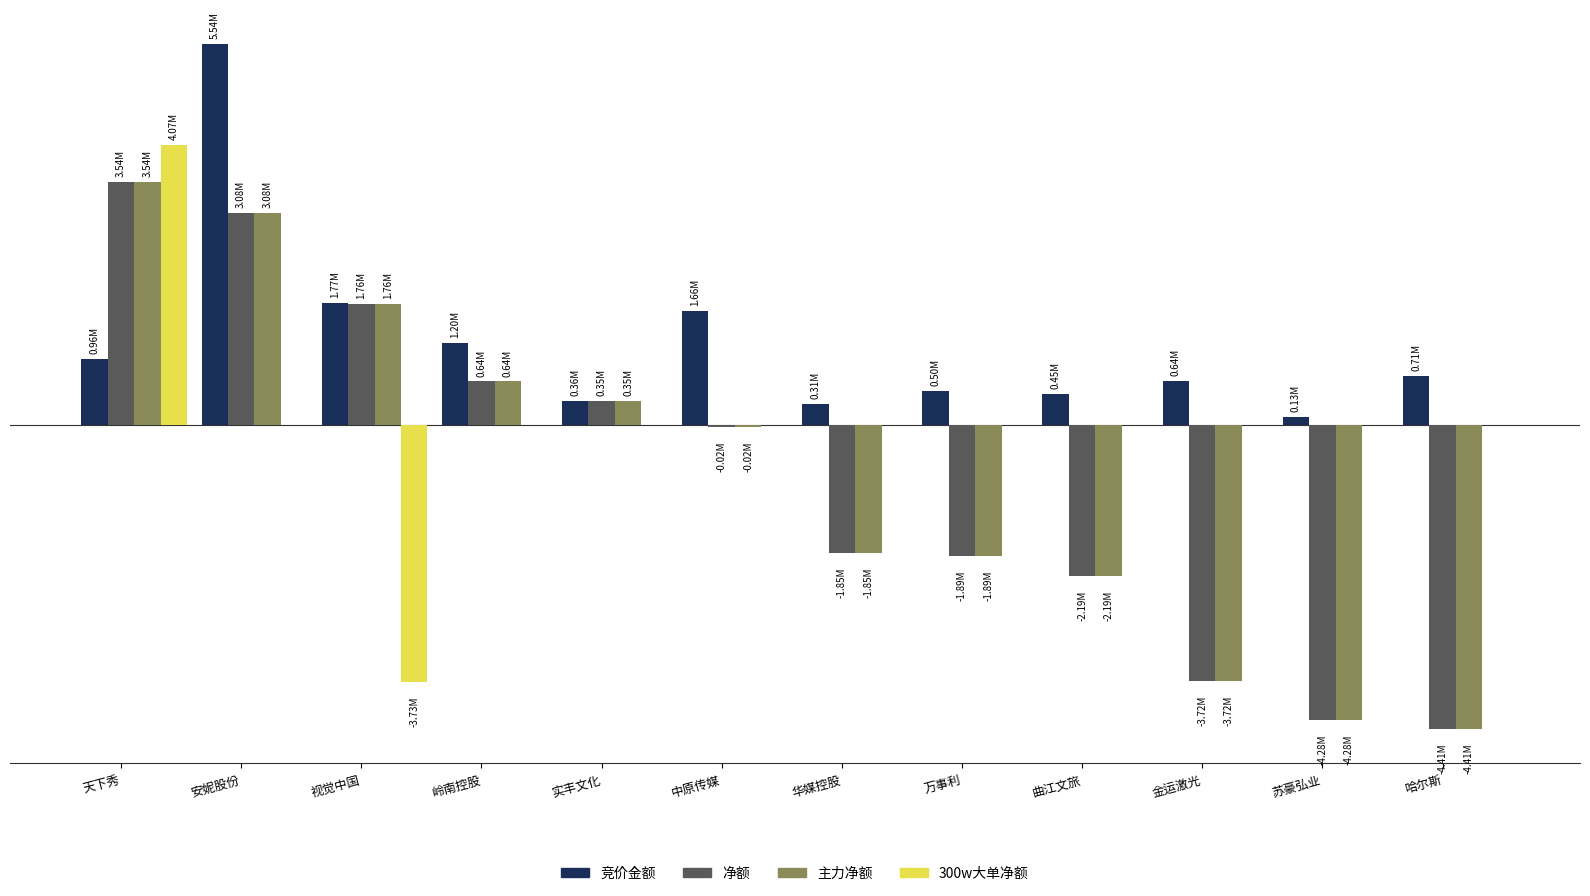

What are all the series names shown in the legend?

竞价金额, 净额, 主力净额, 300w大单净额